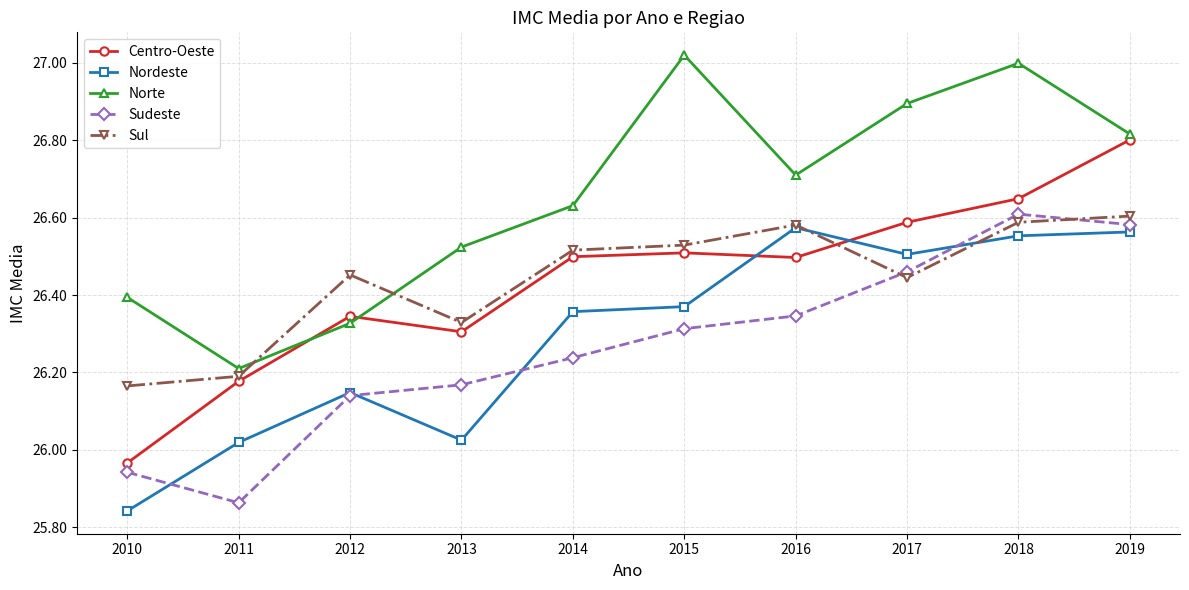

What is the difference between the highest and lowest values at 2010?

0.6